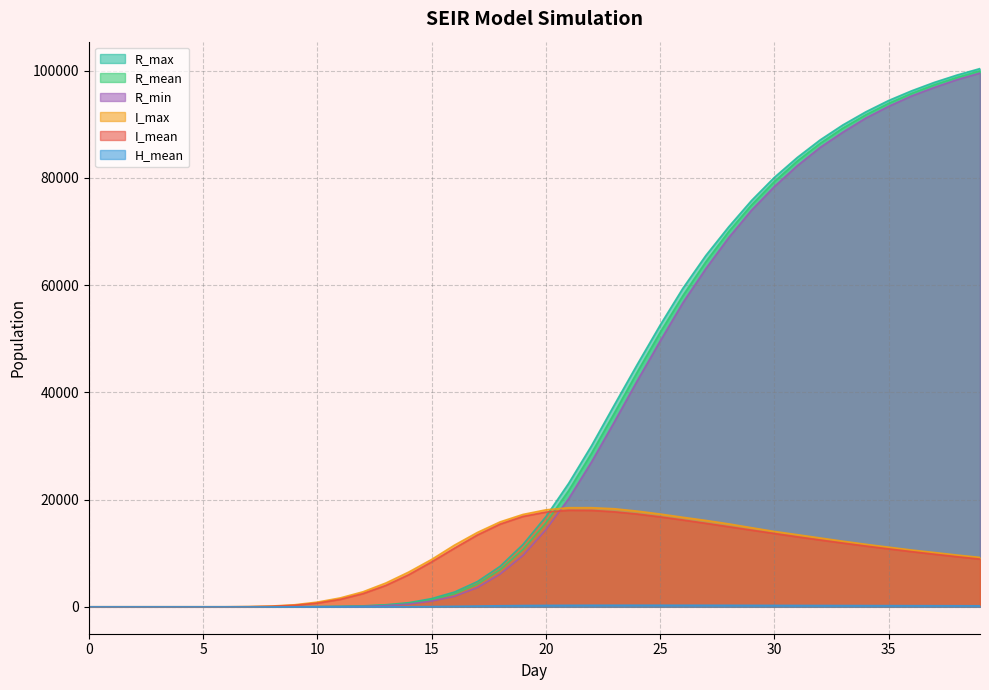

What is the difference between the maximum and minimum values in the I_mean series?

18006.1